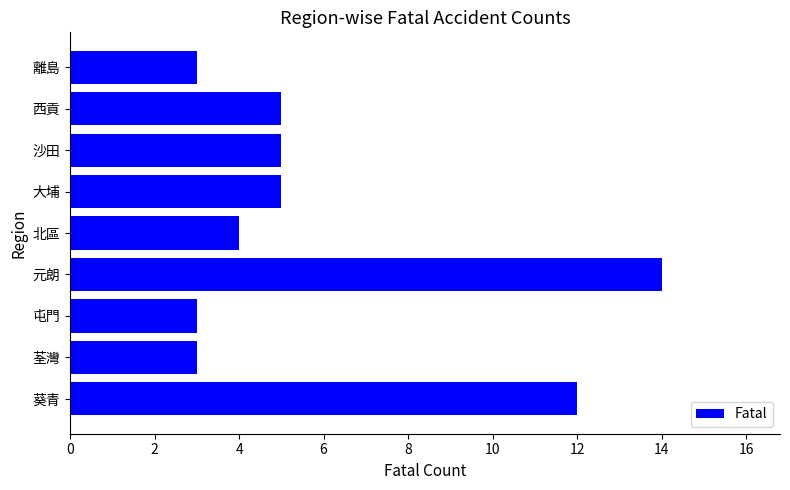

Is it true that the value at 元朗 is 24?

False